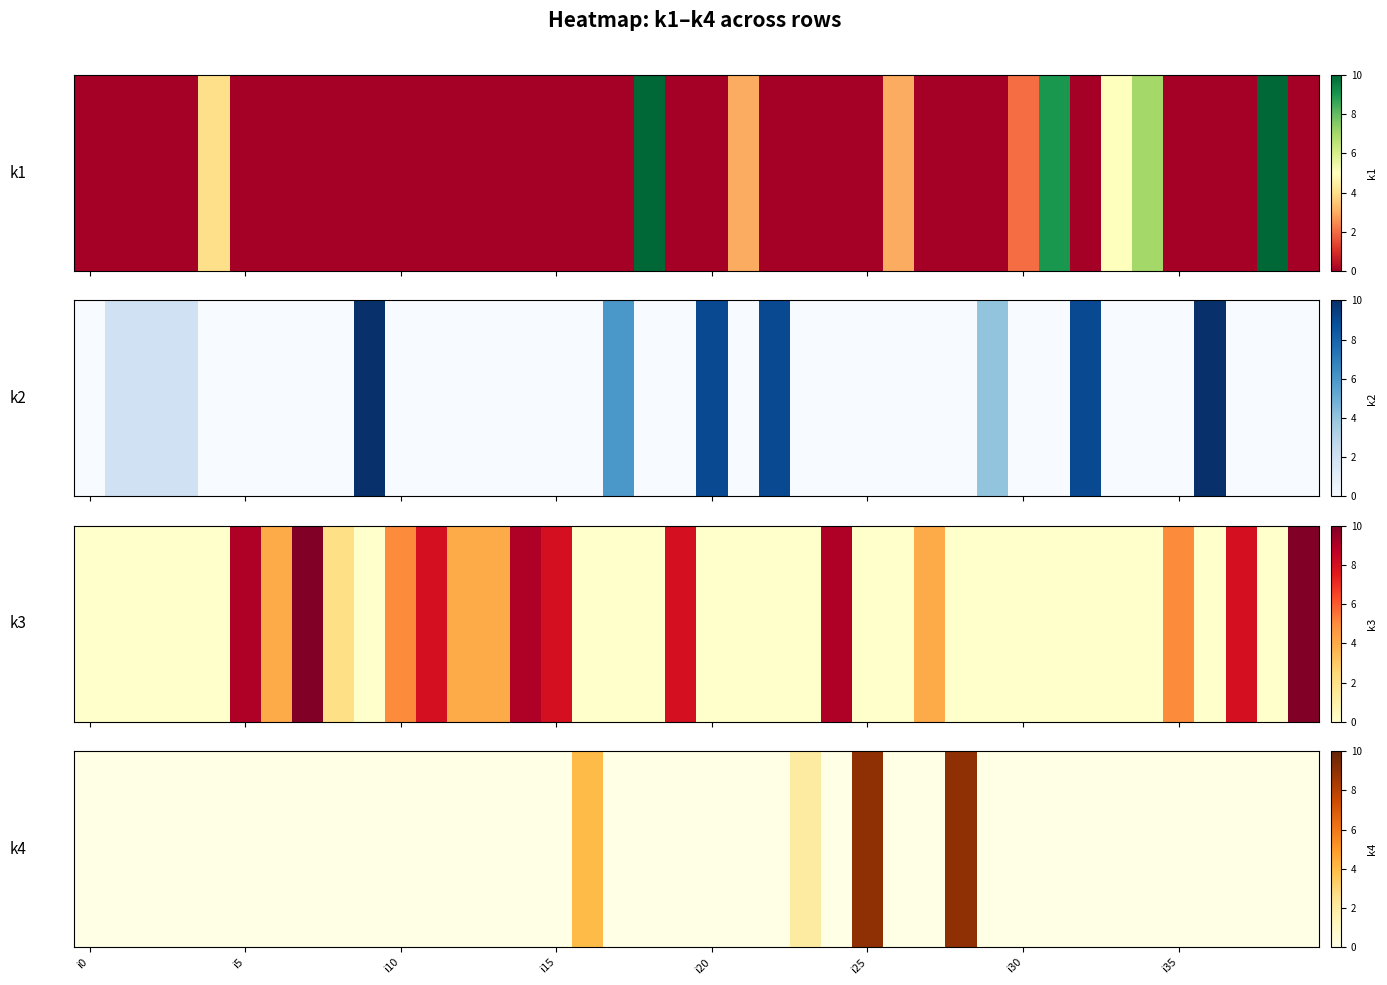

The value at 16 is 4. True or false?

True